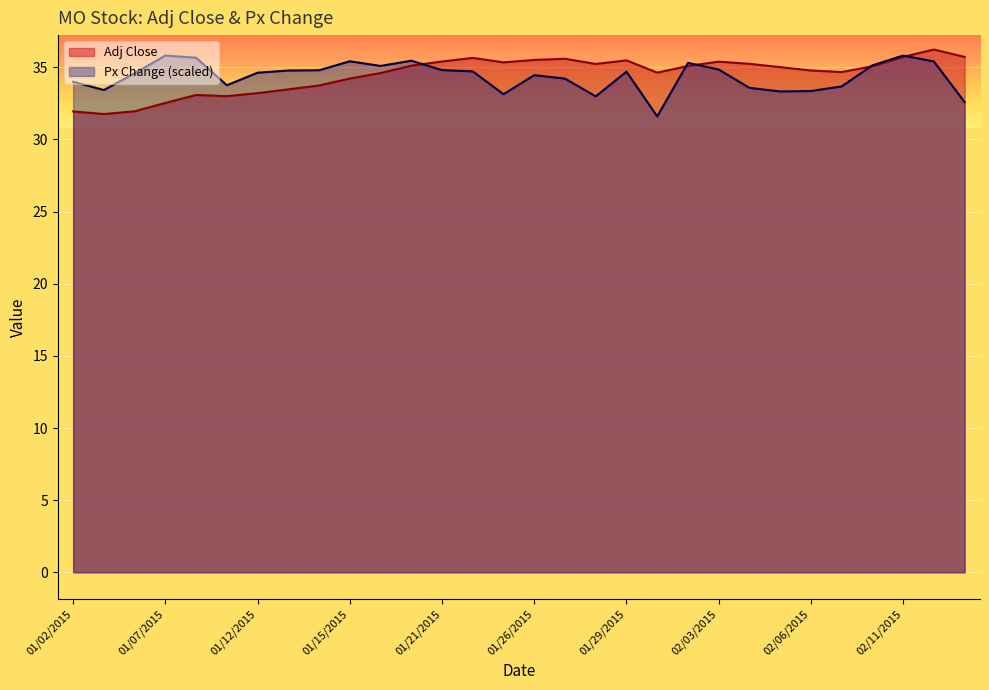

What is the approximate value of Adj Close at 02/13/2015?

35.7